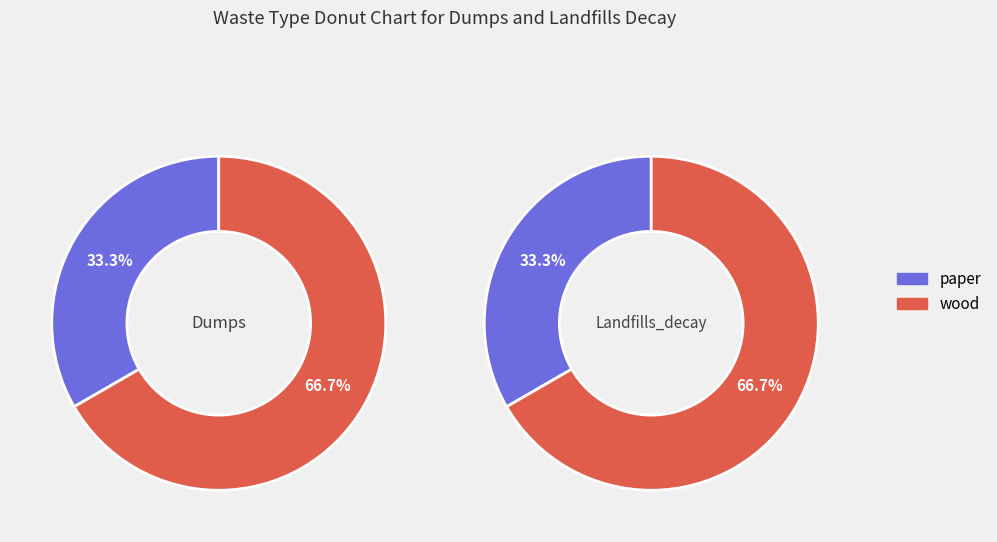

Is there a majority slice in this chart?

Yes